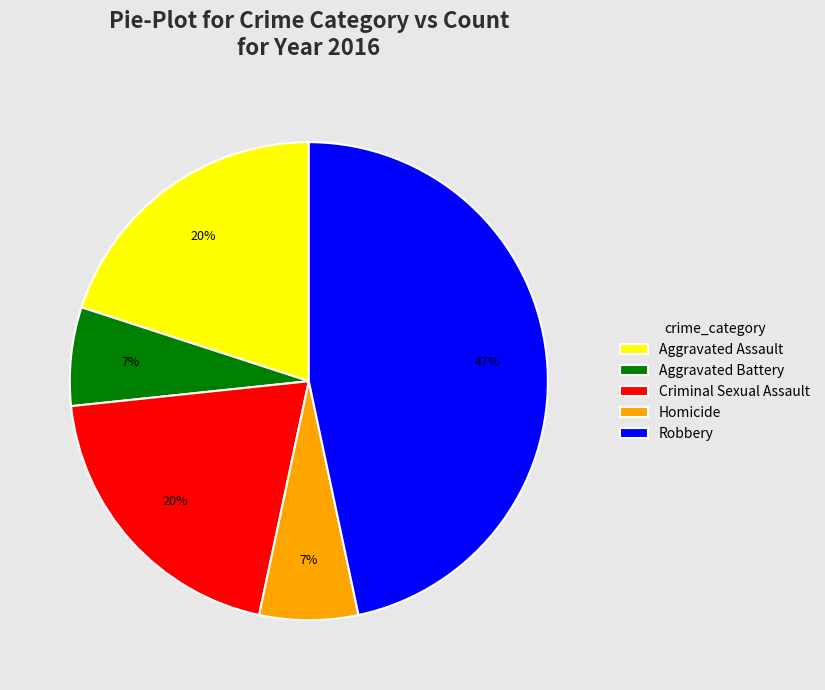

The Criminal Sexual Assault slice represents 20% of the pie. True or false?

True